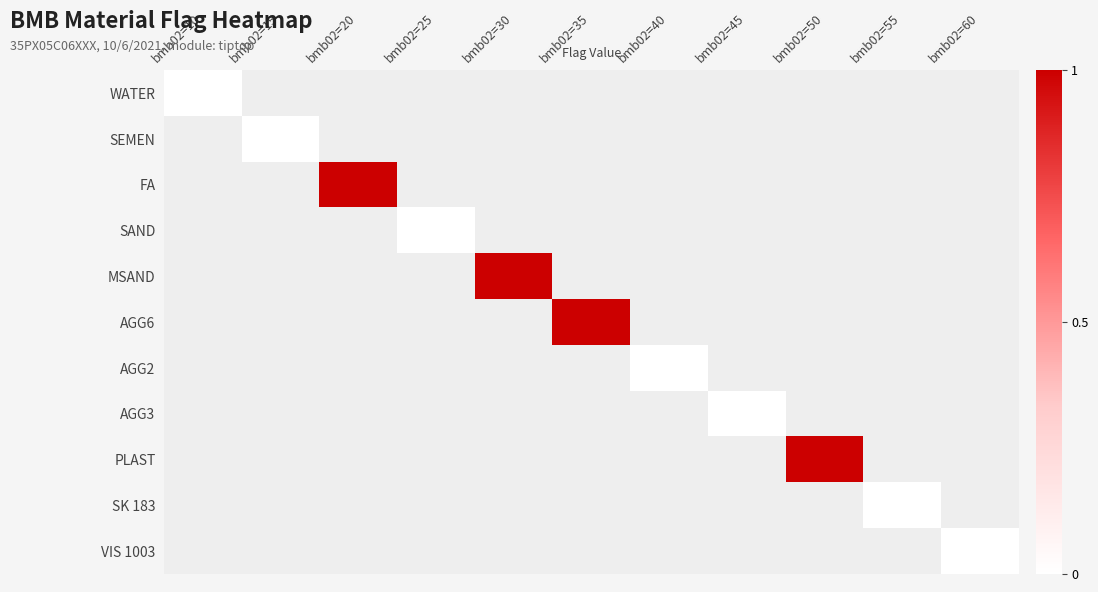

What is the spread (max minus min) of values at bmb02=30?

1.1